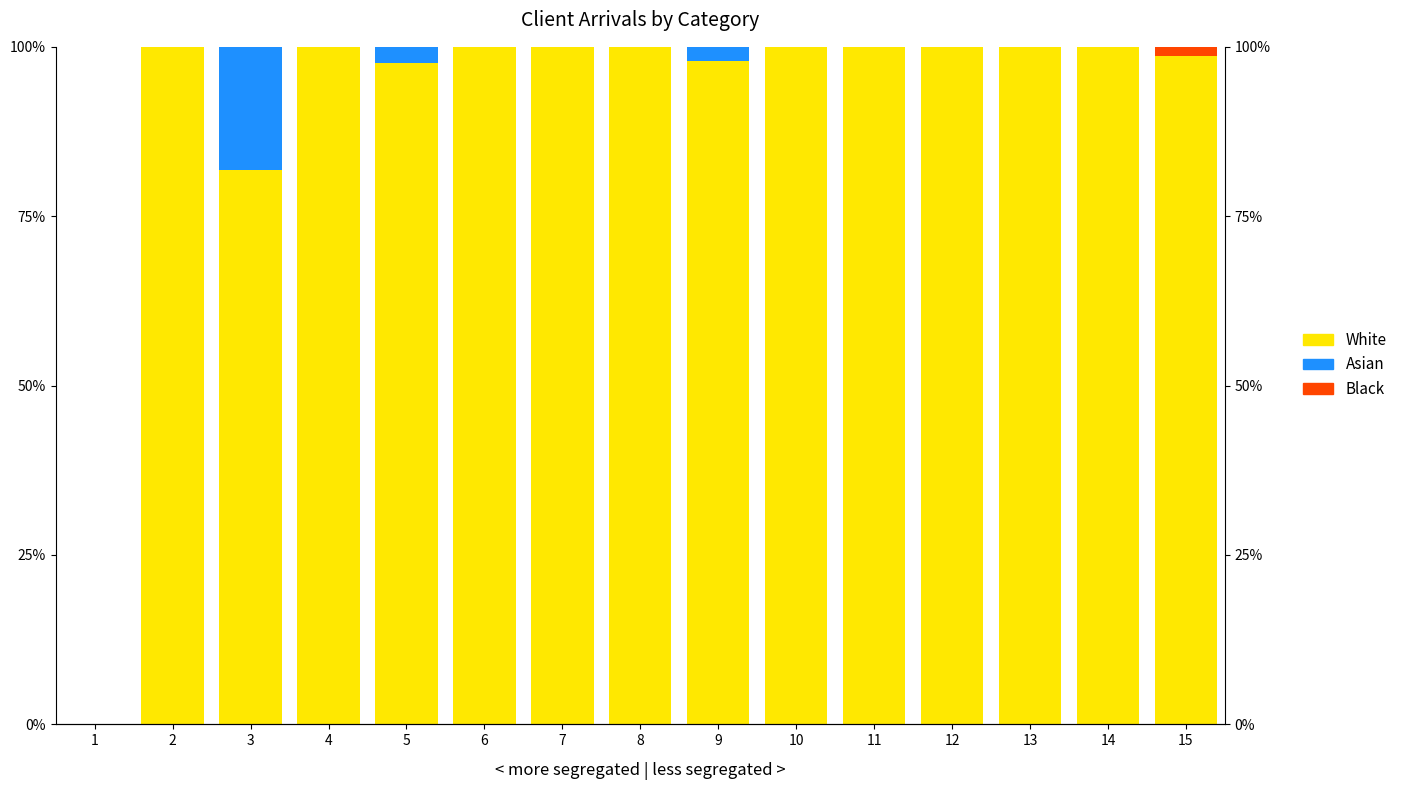

What are all the series names shown in the legend?

White, Asian, Black